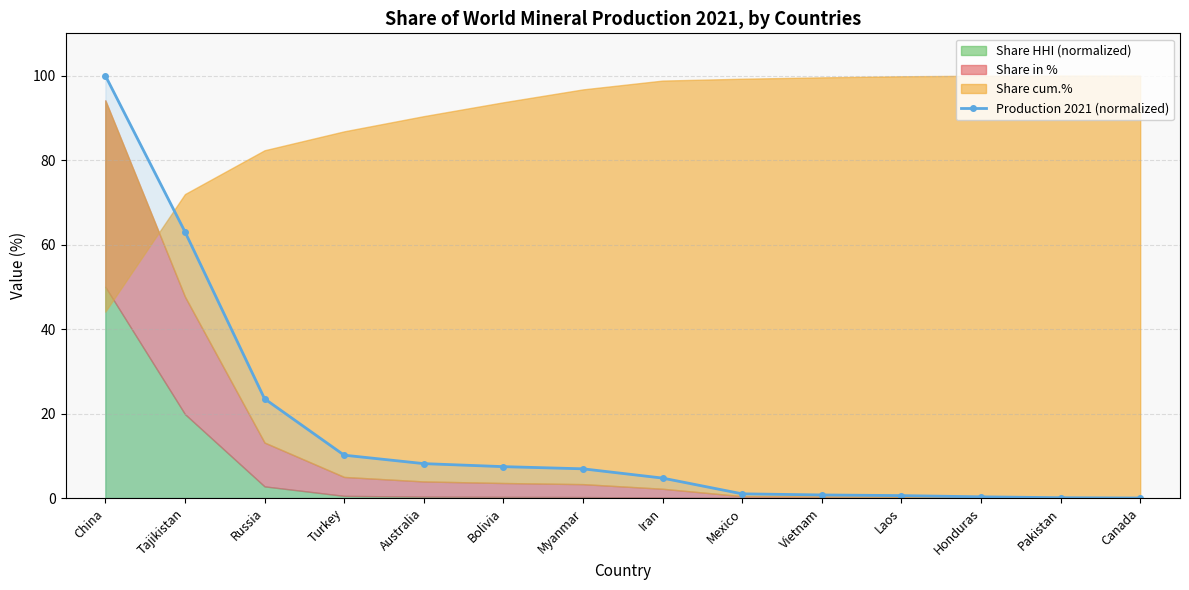

Which category has the highest value in the Production 2021 (normalized) series?

China